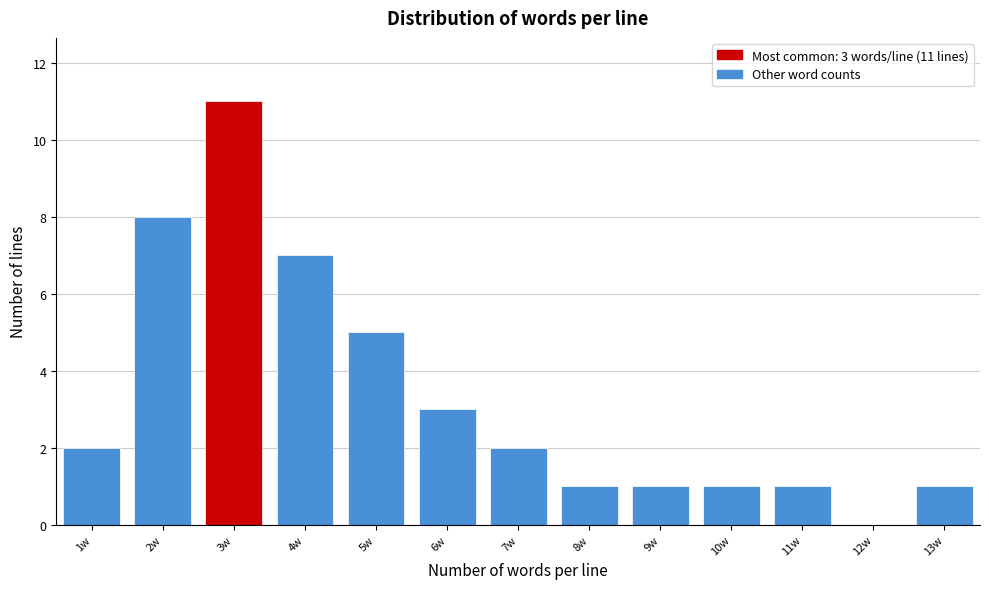

Which range on the x-axis has the tallest bar?

2.5 to 3.5